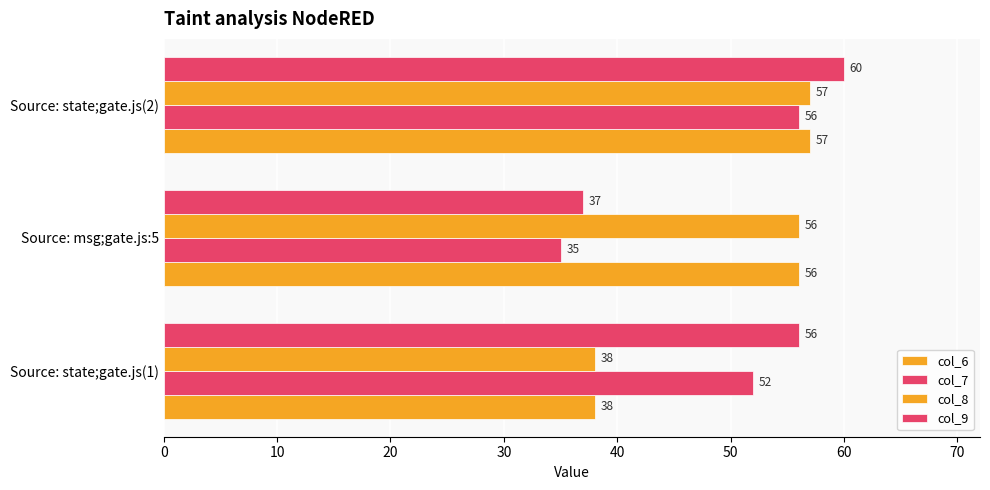

Reading left to right, what are all the values shown in this chart?

col_6: 38	56	57
col_7: 52	35	56
col_8: 38	56	57
col_9: 56	37	60